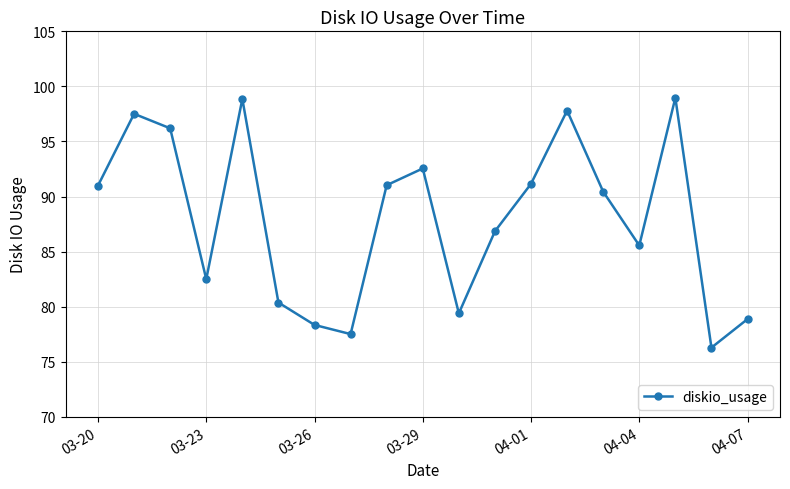

What is the difference between the maximum and second lowest values?

21.5